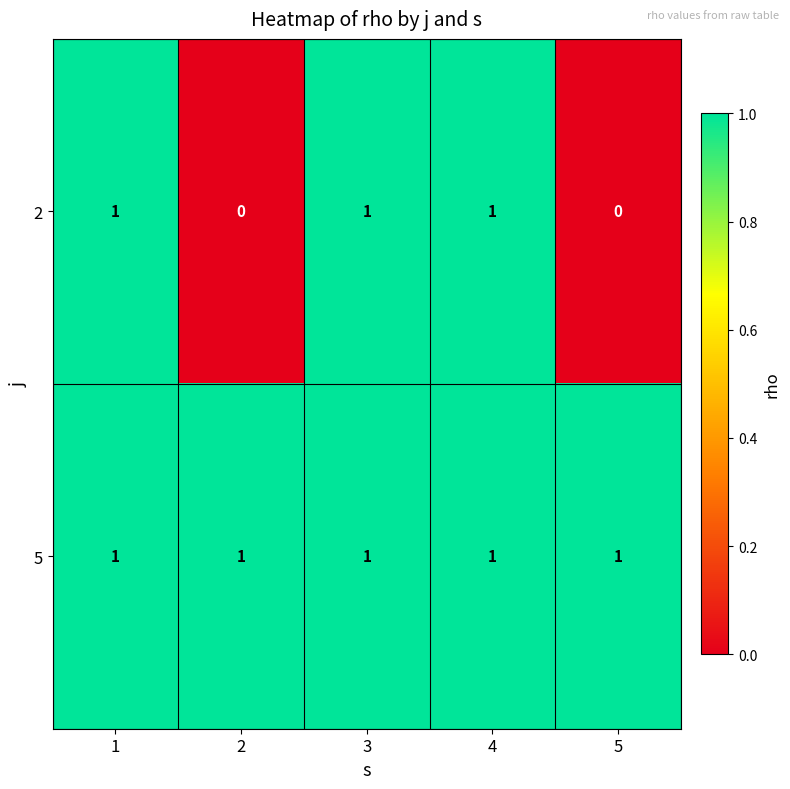

Reading right to left, what are all the values shown in this chart?

2: 5=0	4=1	3=1	2=0	1=1
5: 5=1	4=1	3=1	2=1	1=1